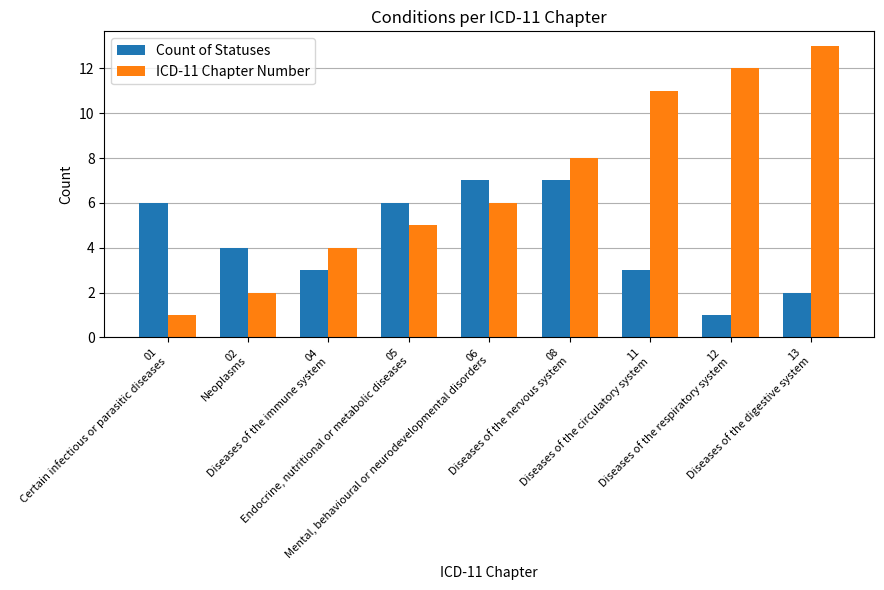

Which series has the largest total across all categories?

ICD-11 Chapter Number